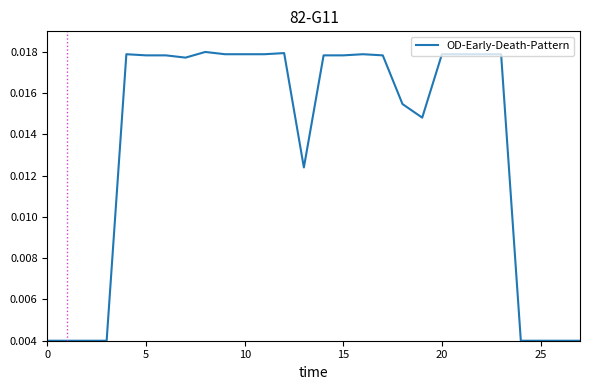

Count the values in the range 0 to 1.

28